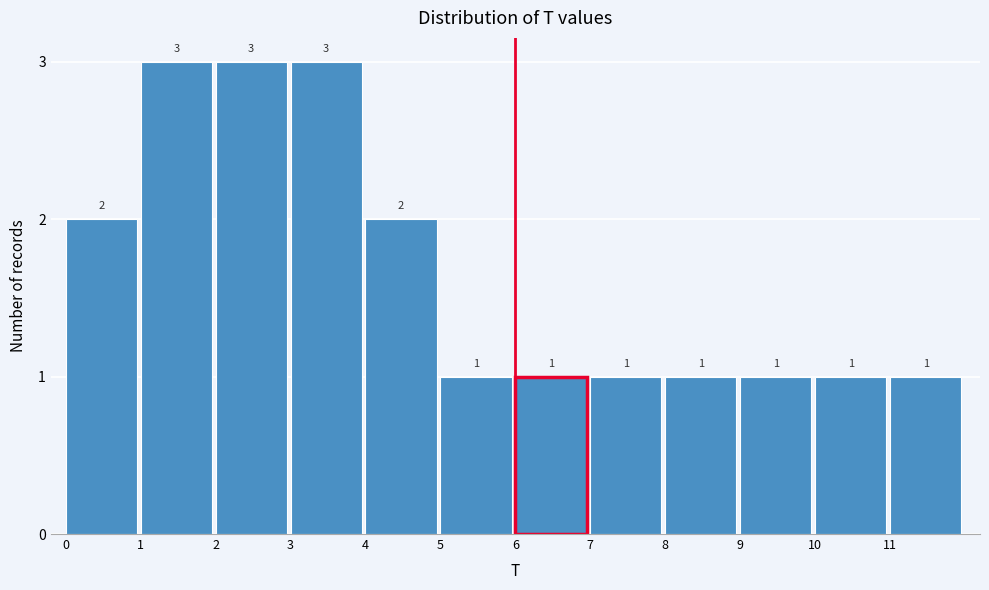

How tall is the bar that spans 4 to 5 on the x-axis?

2